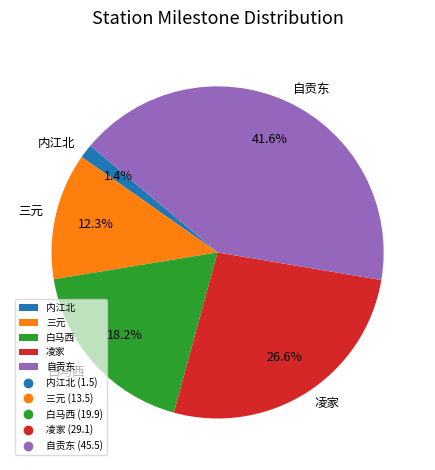

Rank the categories by value from lowest to highest.

内江北, 三元, 白马西, 凌家, 自贡东